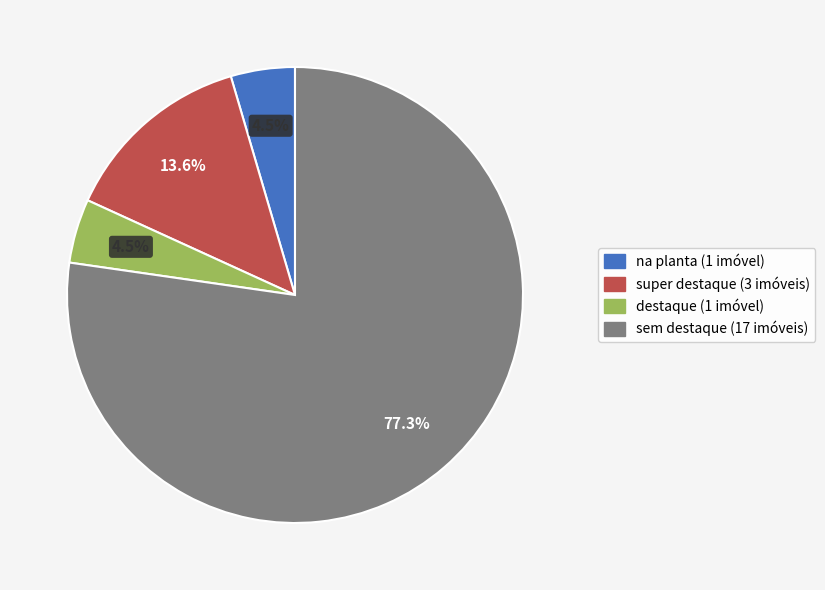

How many slices are in this pie chart?

4